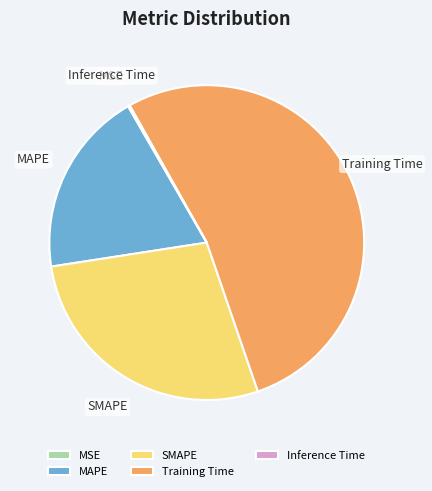

Is there a majority slice in this chart?

Yes